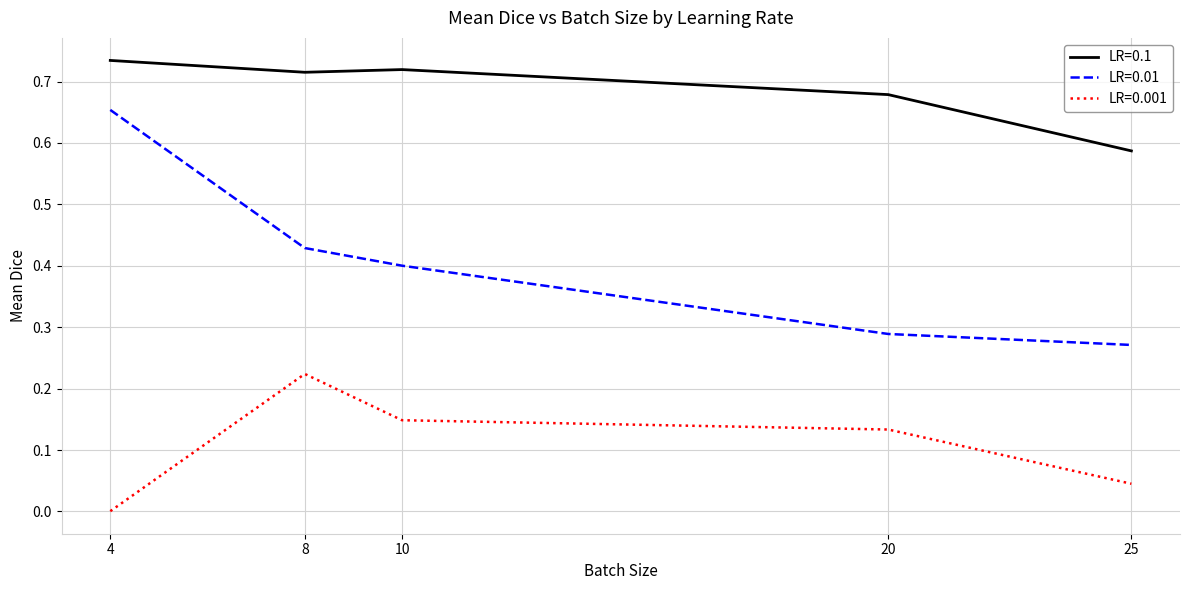

True or false: LR=0.001 and LR=0.01 cross at least once.

False